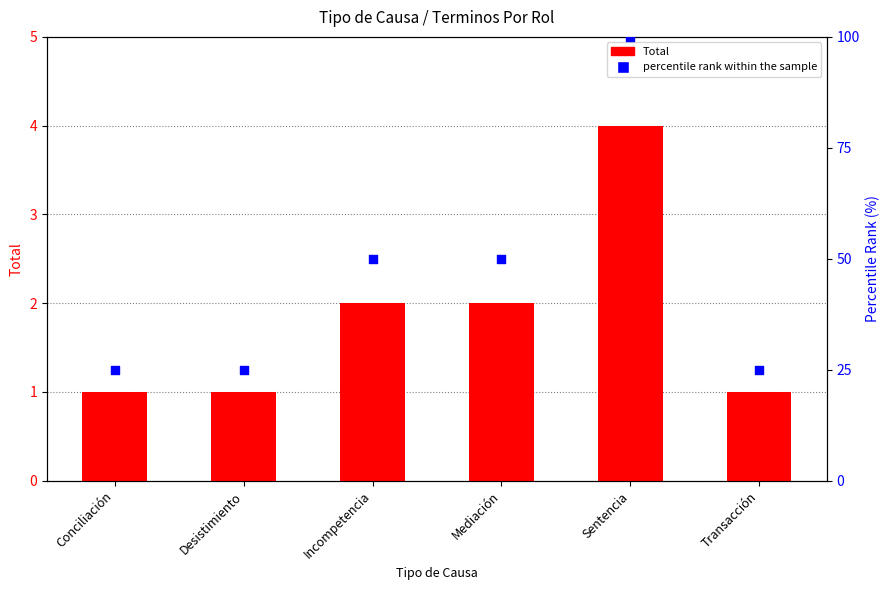

Which series contains the lowest Y value?

Total